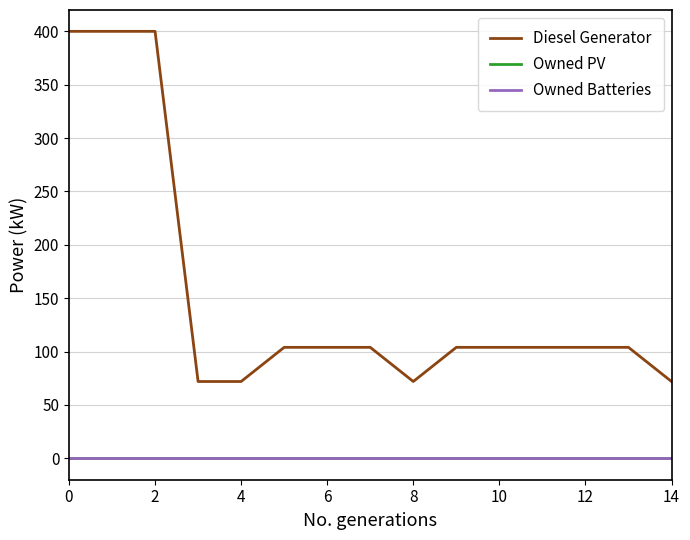

Does the chart have visible grid lines?

Yes